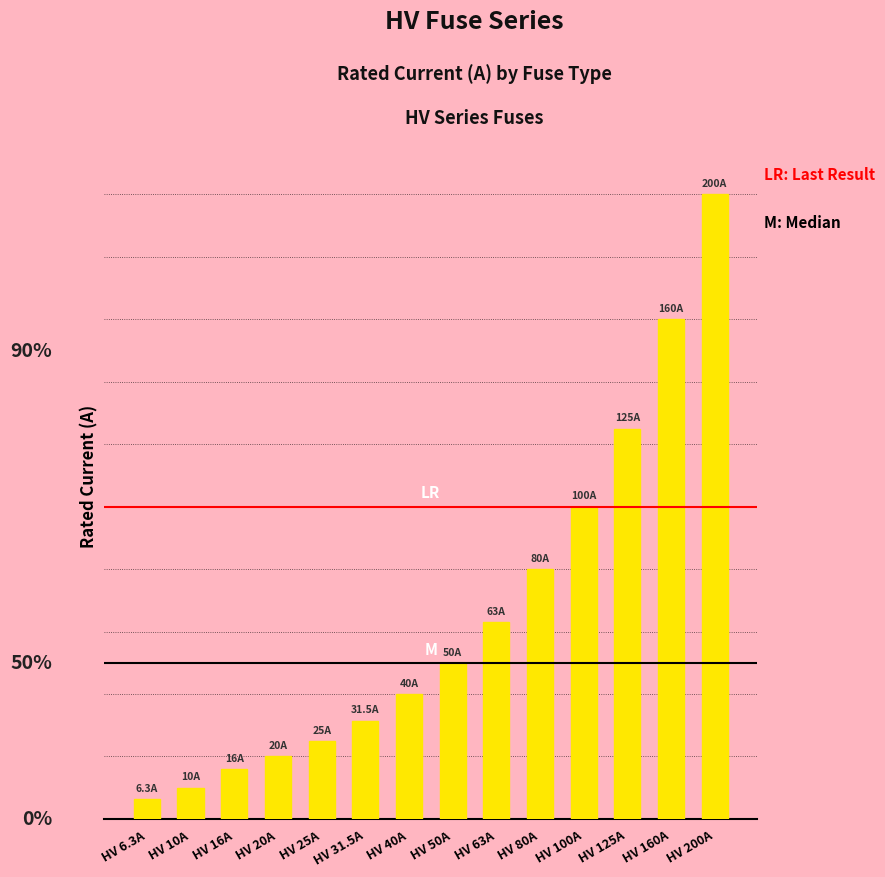

Approximately how many times larger is the value at HV 100A compared to HV 50A?

2.0